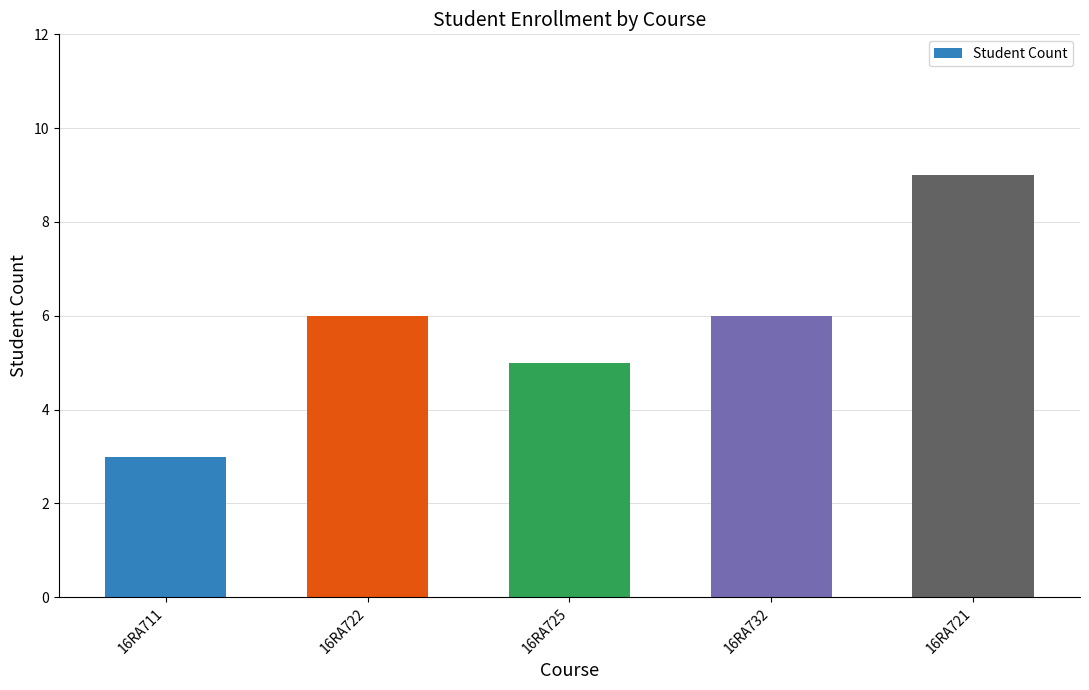

What is the change in value from 16RA722 to 16RA721?

+3